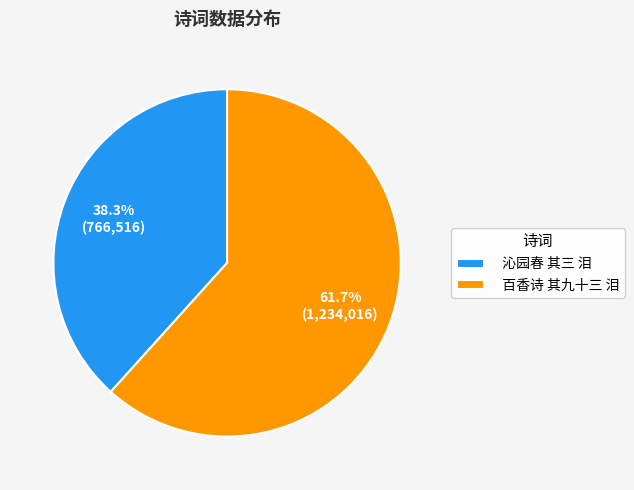

How many slices are in this pie chart?

2